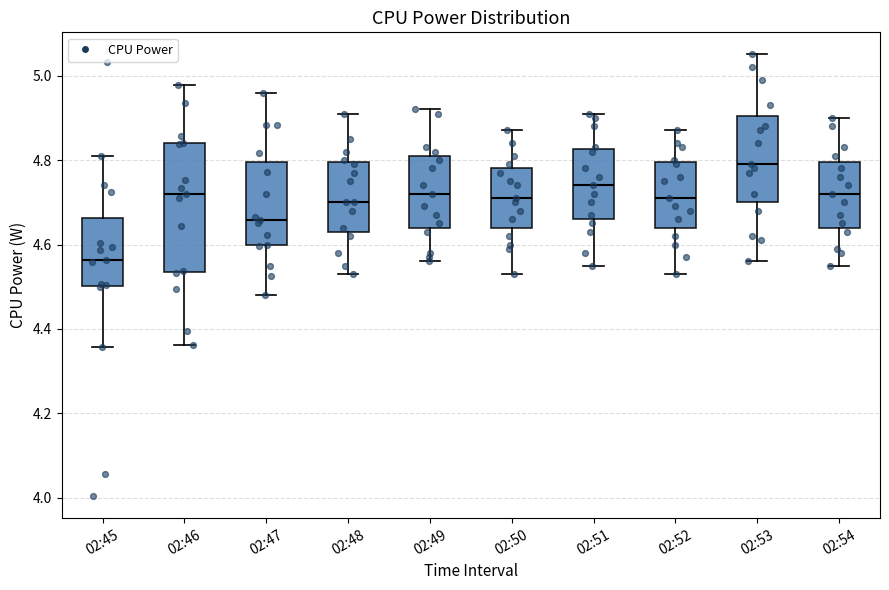

Comparing the boxes themselves (not the whiskers), which one is the tallest?

02:46